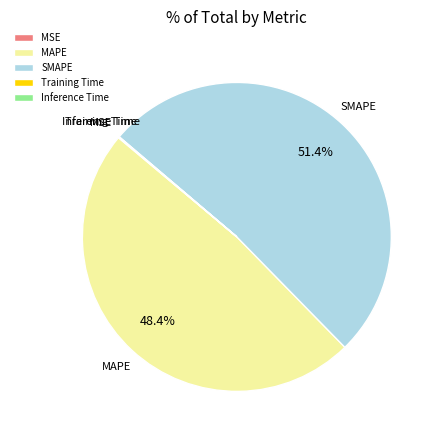

Is there a majority slice in this chart?

Yes